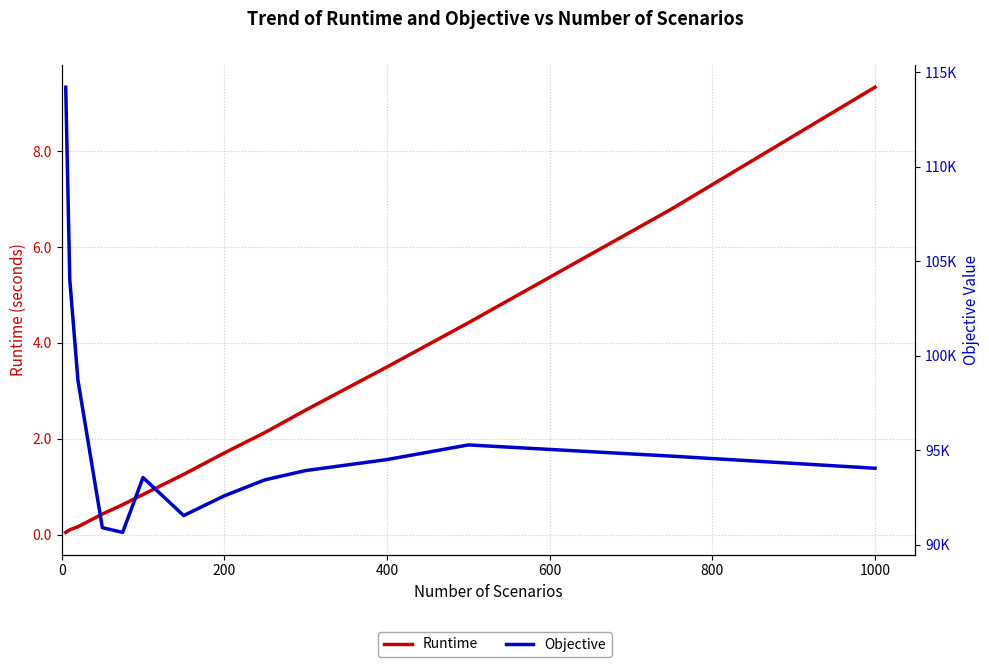

Which series has the largest total across all categories?

Objective